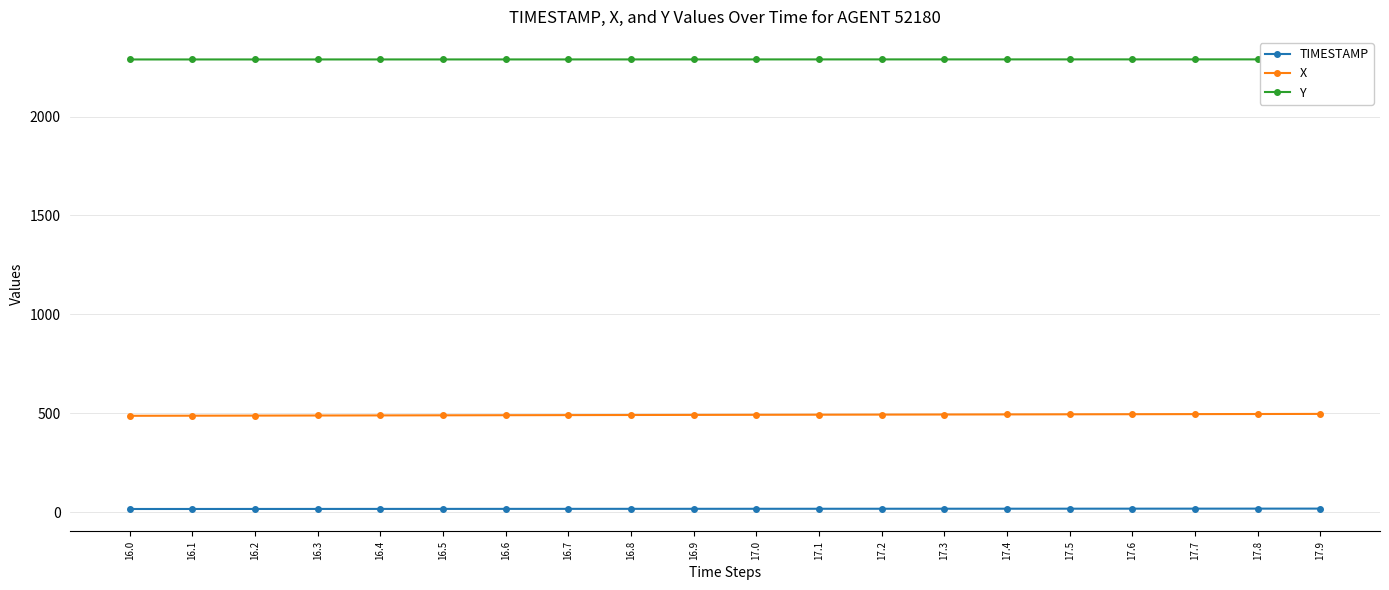

True or false: X and Y intersect in this chart.

False